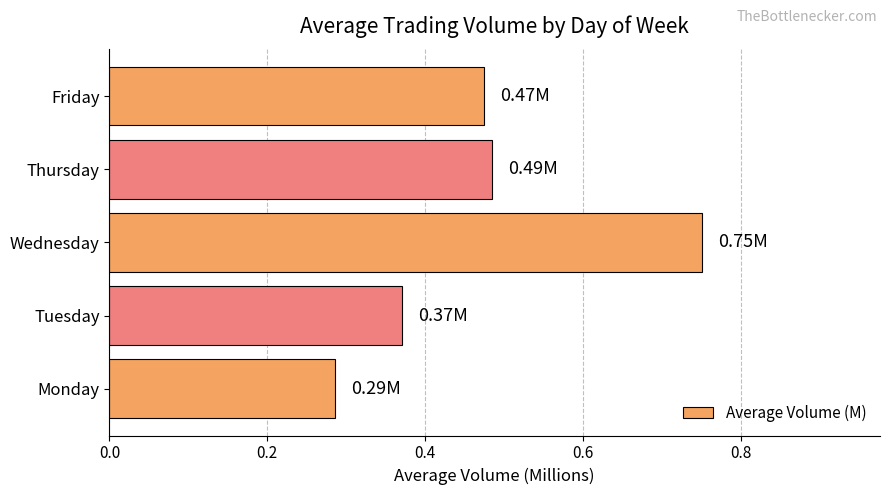

Which category has the highest value across all series?

Wednesday